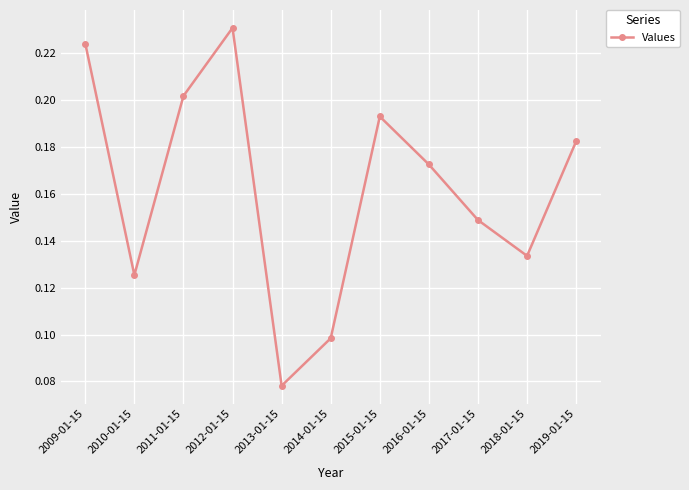

How many series are shown in this chart?

1